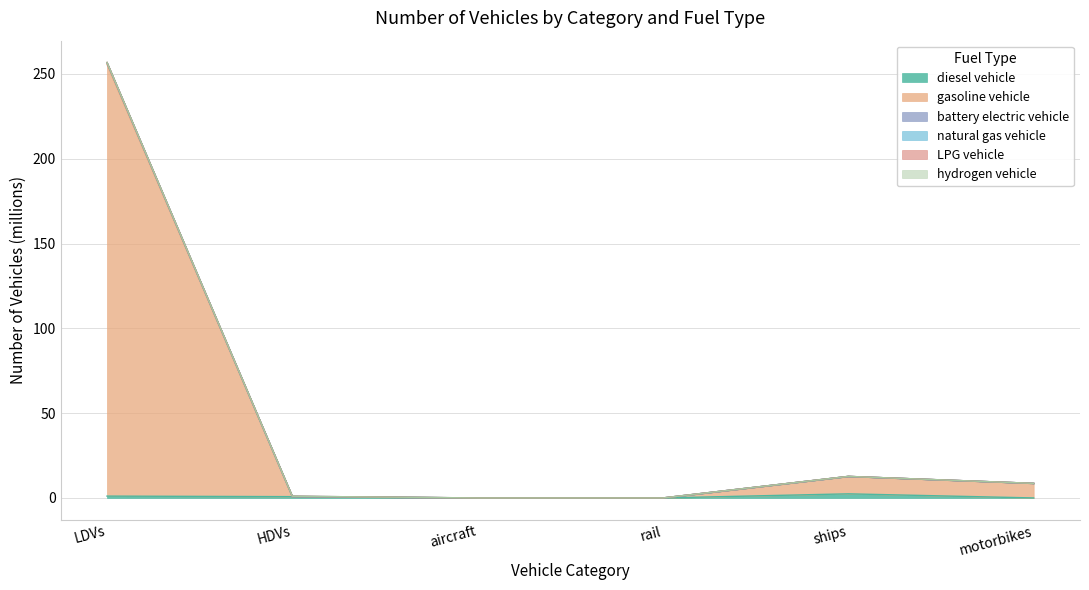

The value of diesel vehicle at HDVs is 0.8. True or false?

True